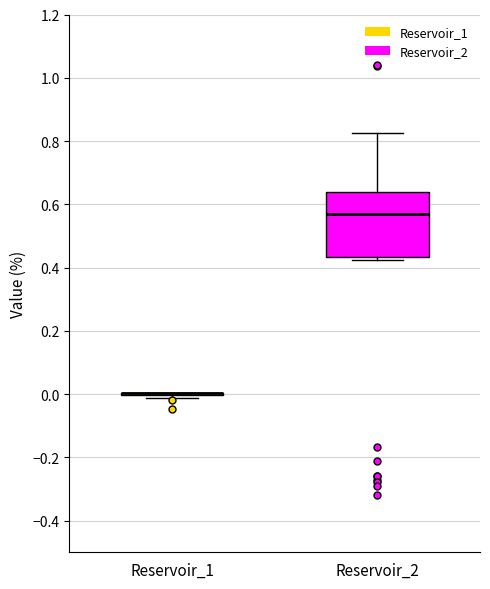

Comparing the boxes themselves (not the whiskers), which one is the tallest?

Reservoir_2